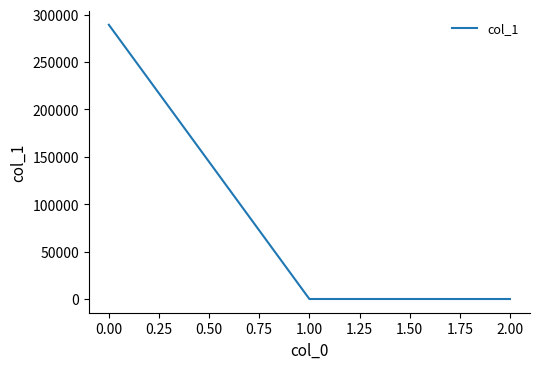

The chart shows a value of 83551.7 at 0.00. True or false?

False